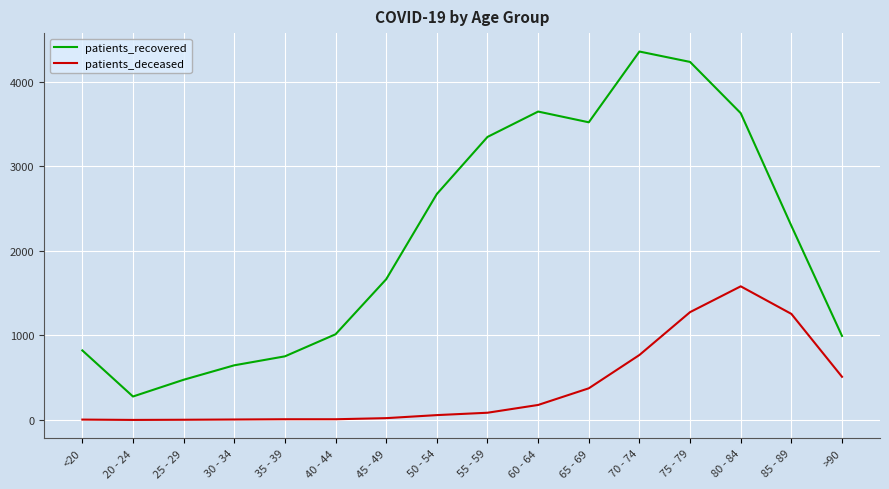

Read the patients_deceased value at 35 - 39, to the nearest 10.

10